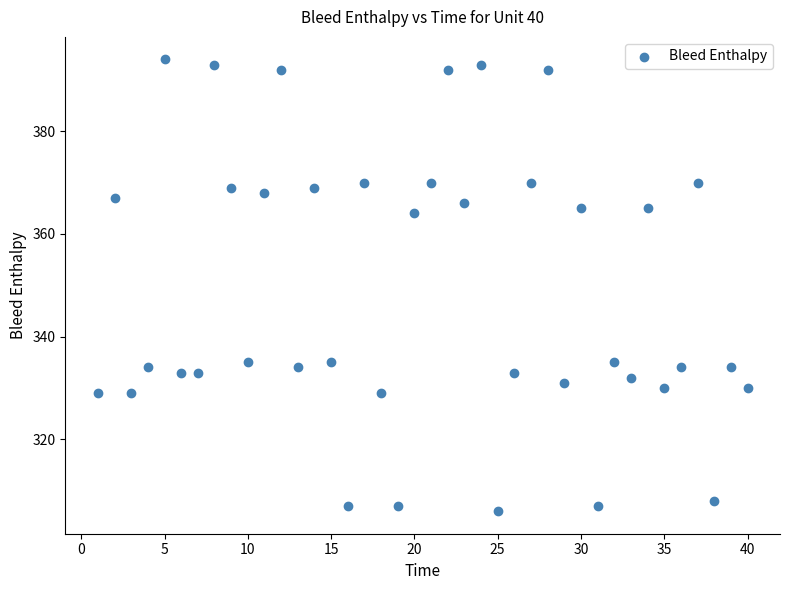

What Y value in the scatter plot is closest to 350?

364